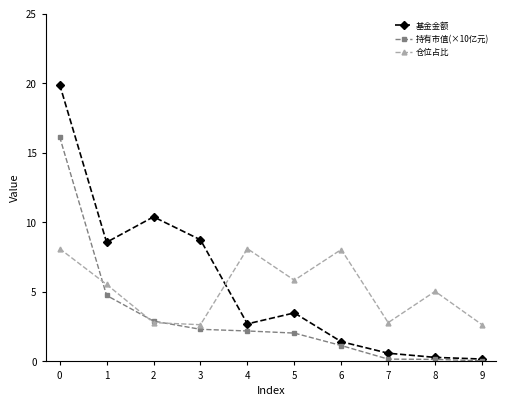

Which series has the widest spread of values?

基金金额